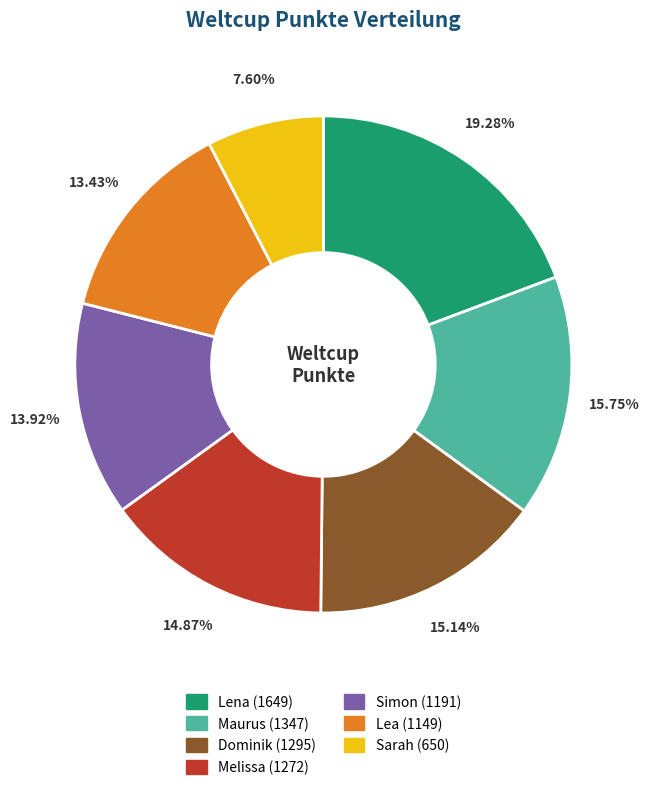

To the nearest percent, what is the combined percentage of Melissa and Simon?

29%